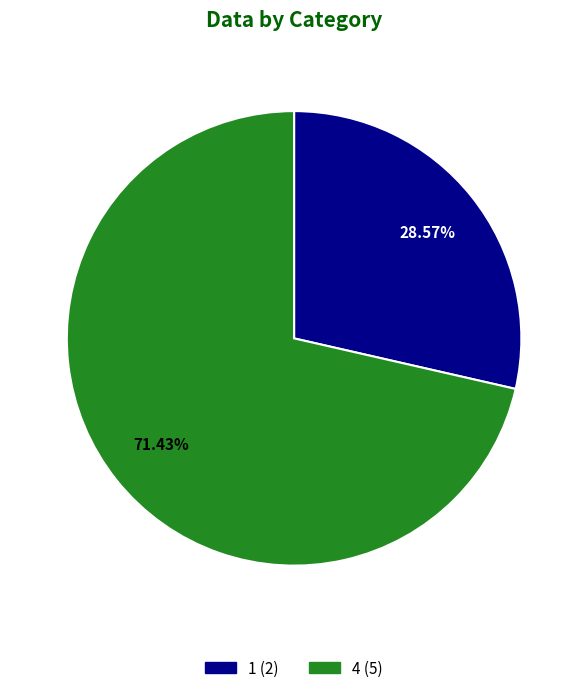

To the nearest percent, what portion does 4 represent?

71%